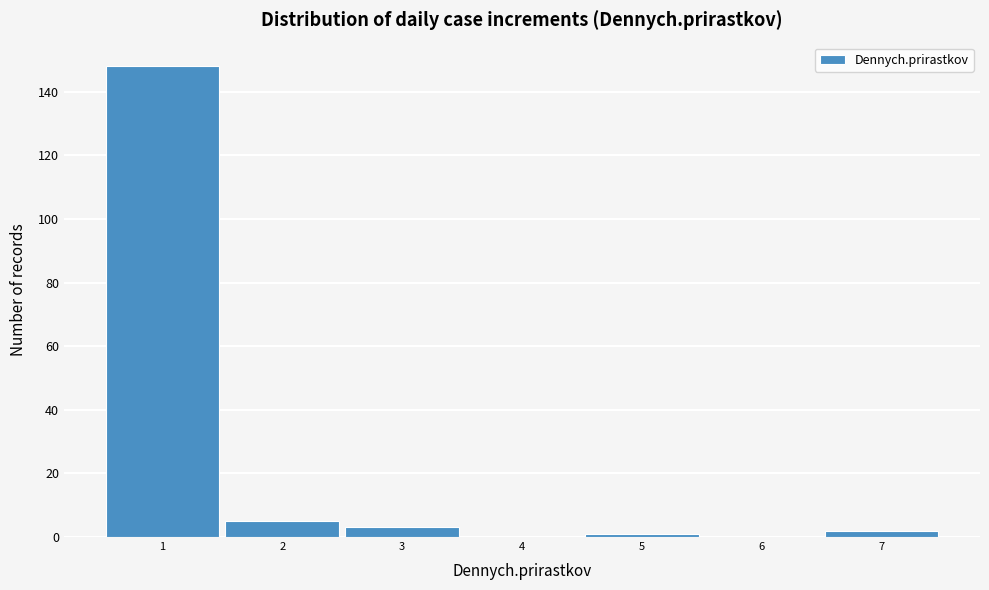

Reading left to right, transcribe this chart: for each bar, give the range it covers on the x-axis and its height. The values are not printed on the chart, so give them approximately, as read against the axis.

0.5 to 1.5: 148
1.5 to 2.5: 6
2.5 to 3.5: 4
3.5 to 4.5: 0
4.5 to 5.5: under 2
5.5 to 6.5: 0
6.5 to 7.5: 2